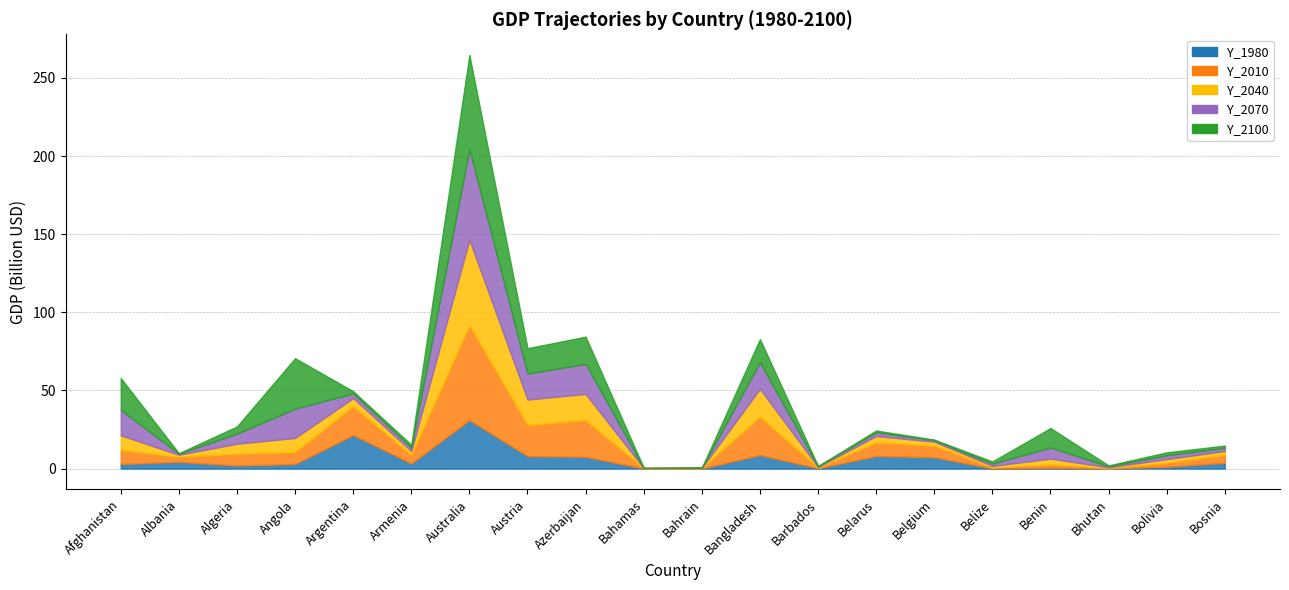

What is the value of the Y_1980 point at the 10th from the left?

69783674.7